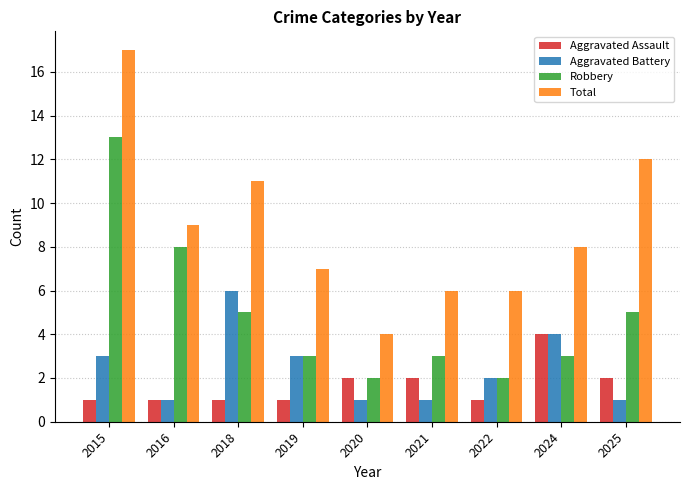

The value of Total at 2019 is 7. True or false?

True